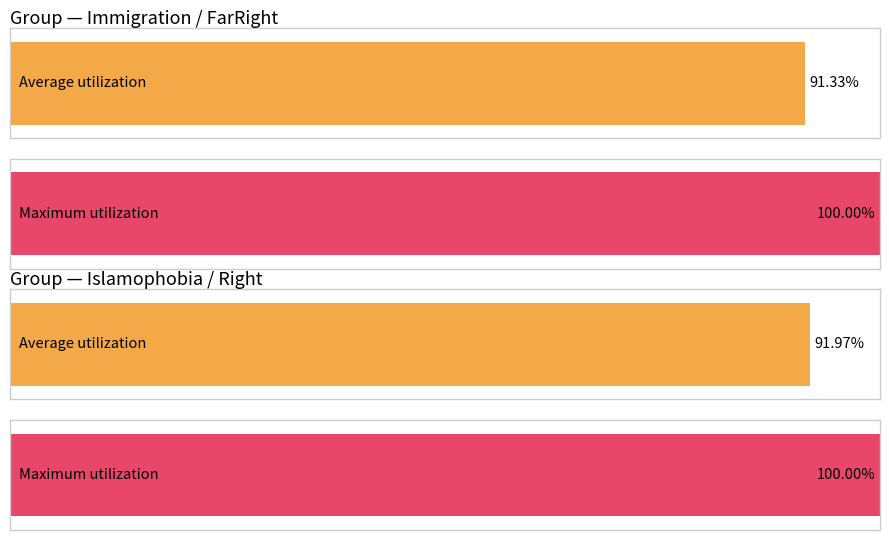

Count the number of categories in the chart.

4